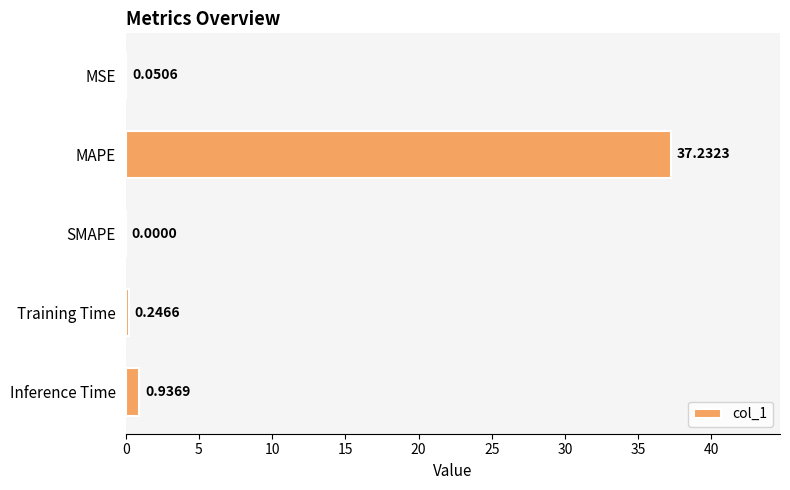

Count the number of categories in the chart.

5